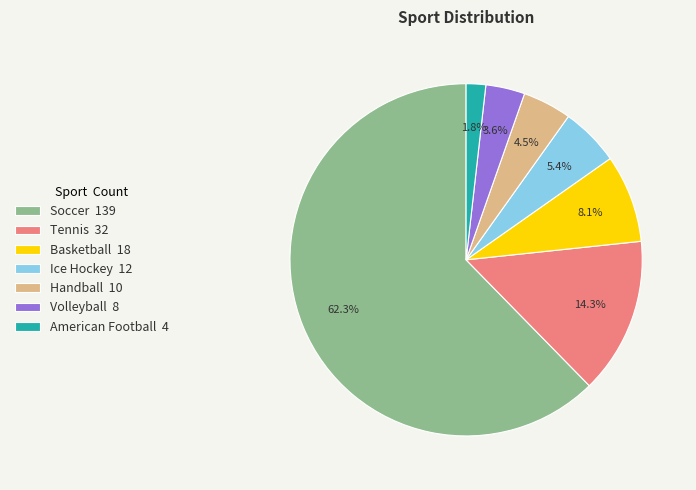

What percentage do Volleyball and American Football together represent?

5.4%